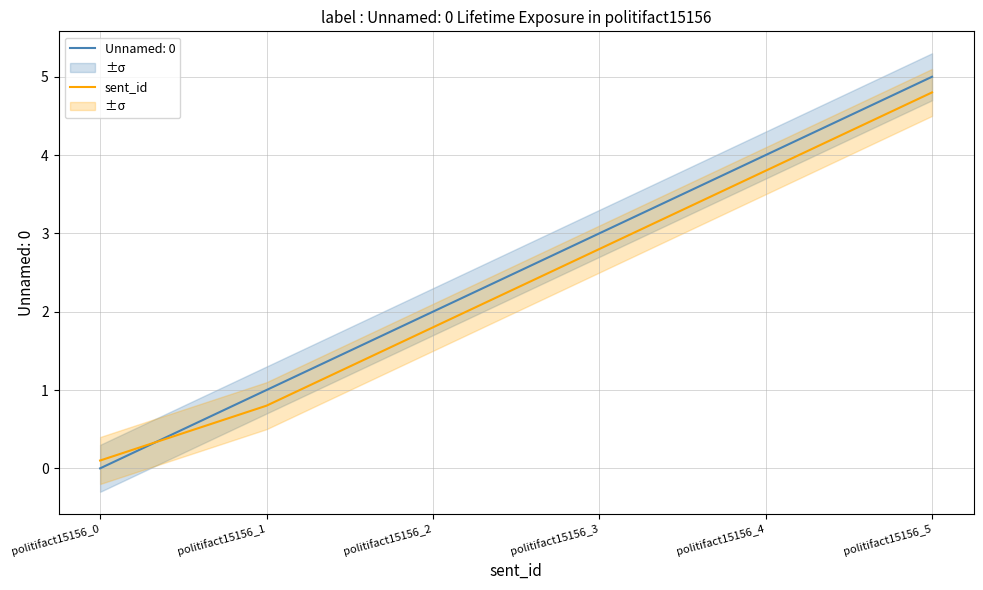

List the labels in order of Unnamed: 0 value, smallest first.

politifact15156_0, politifact15156_1, politifact15156_2, politifact15156_3, politifact15156_4, politifact15156_5